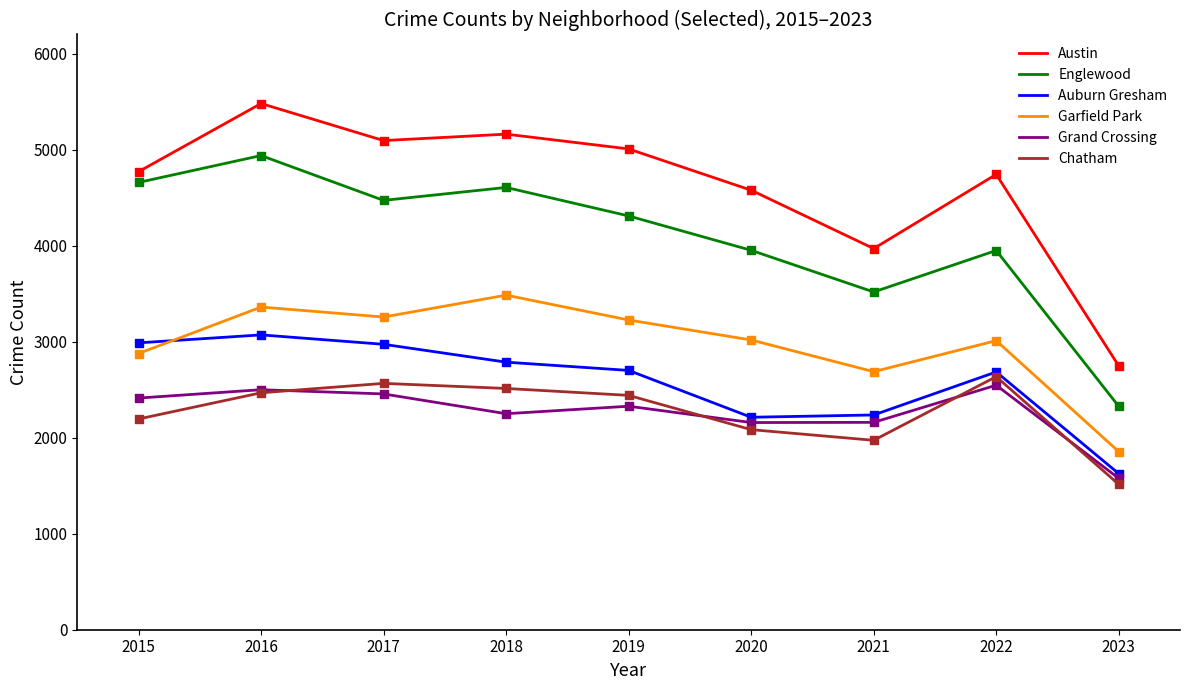

Which series has the largest range (max minus min)?

Austin